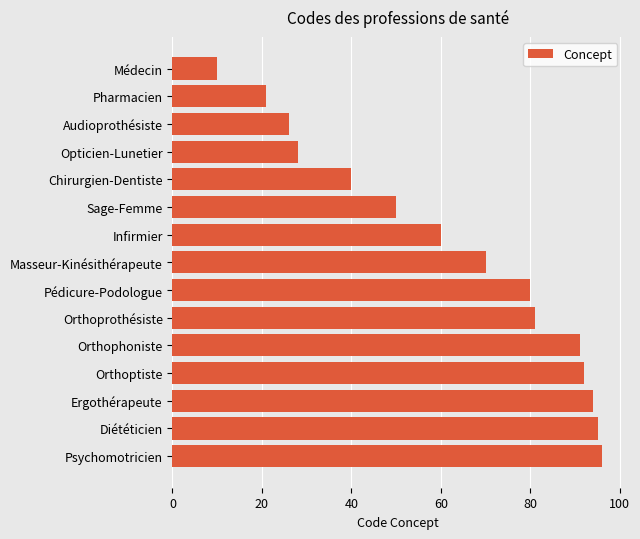

What is the label of the 13th bar from the bottom?

Audioprothésiste